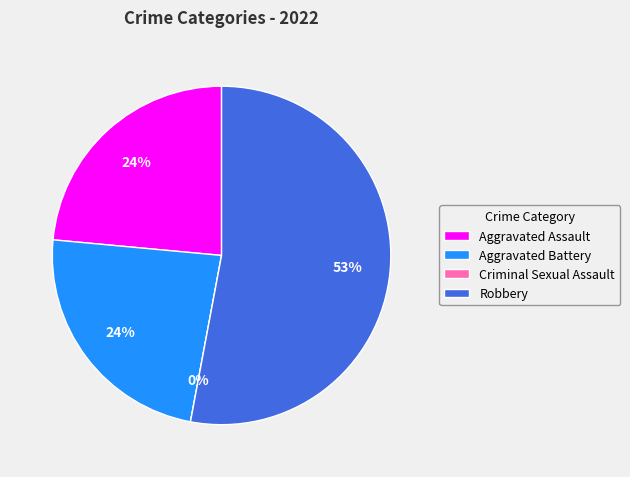

How many slices are in this pie chart?

4